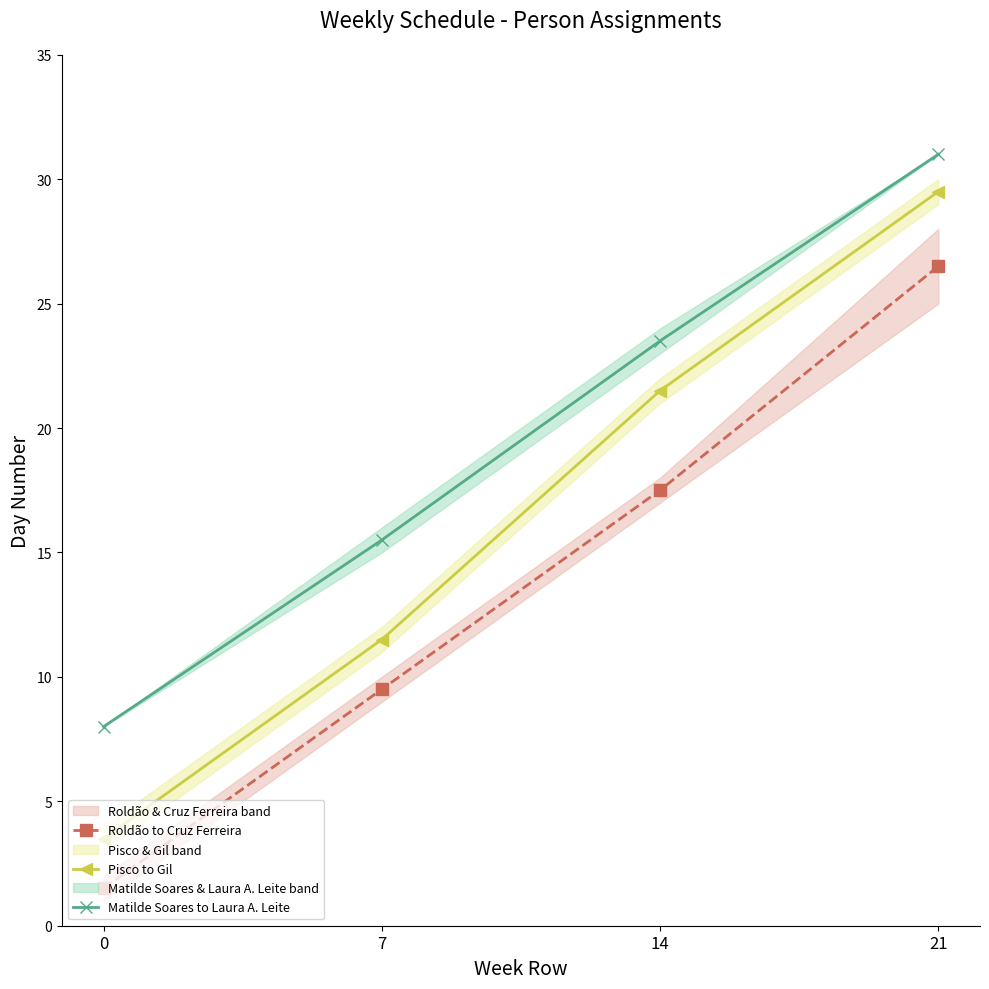

Reading left to right, extract all data points from this chart.

Roldão to Cruz Ferreira: 0=1.5	7=9.5	14=17.5	21=26.5
Pisco to Gil: 0=3.5	7=11.5	14=21.5	21=29.5
Matilde Soares to Laura A. Leite: 0=8.0	7=15.5	14=23.5	21=31.0